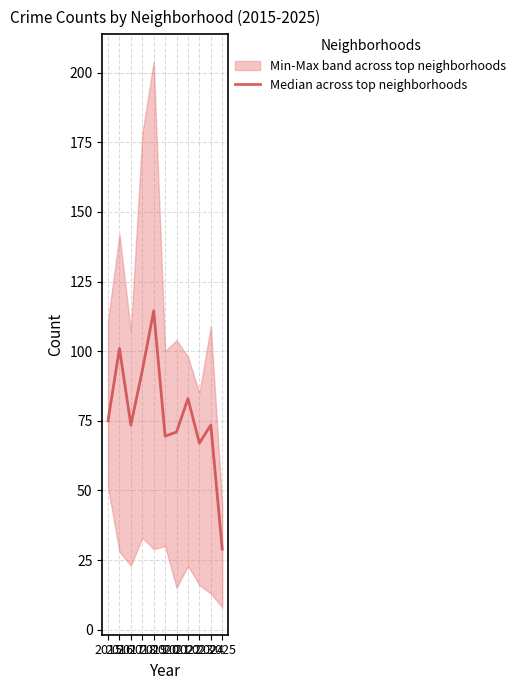

What is the change in value from 2015 to 2024?

-1.5